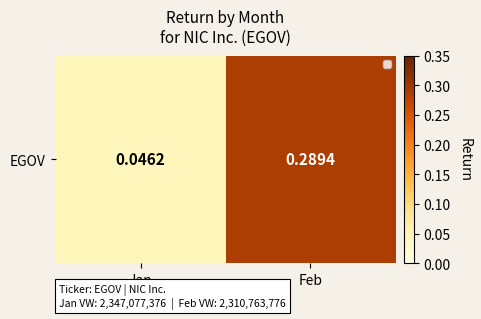

What is the average value?

0.2